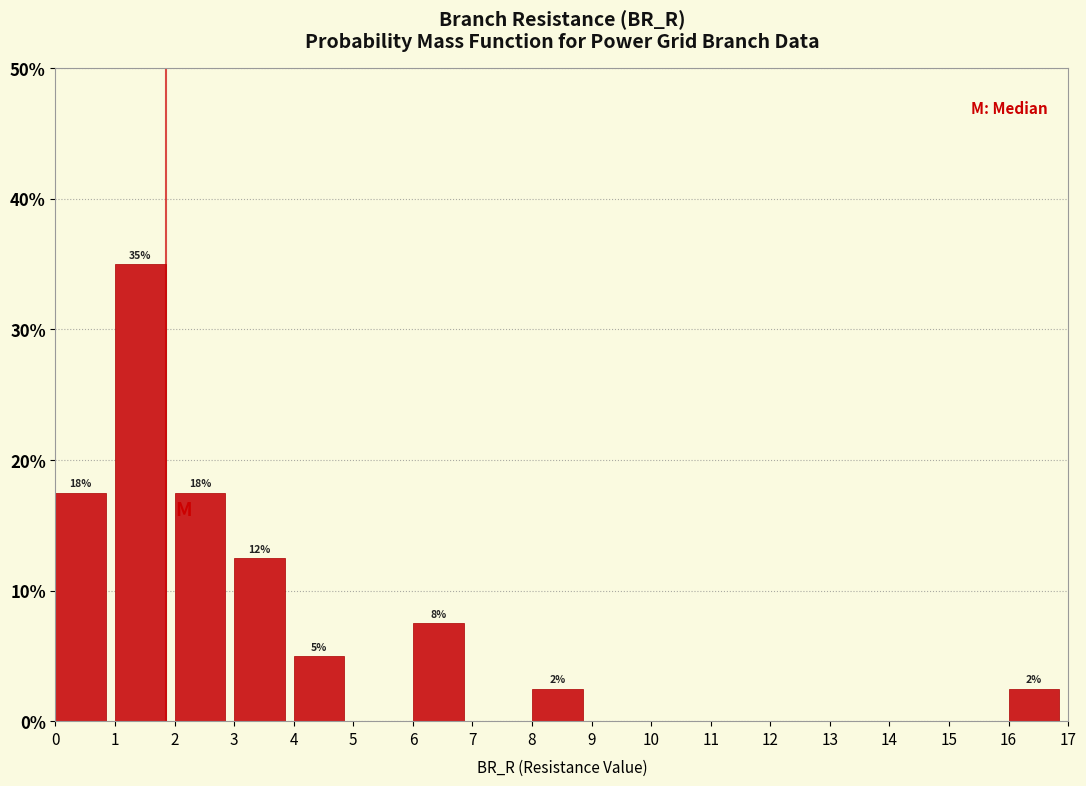

Over which range of the x-axis is the bar tallest?

1 to 2